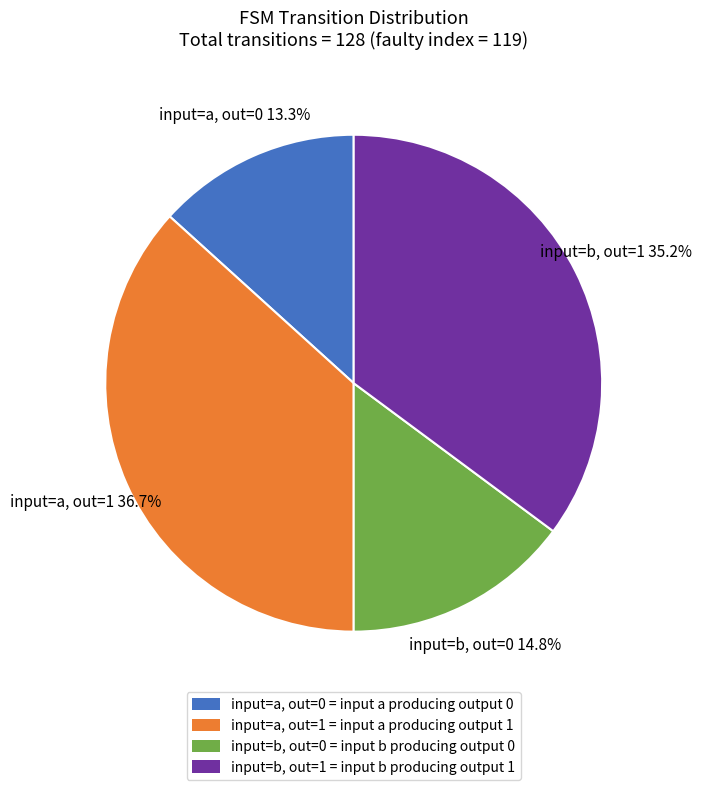

Does input=b, out=0 = input b producing output 0 account for over 50% of the chart?

No